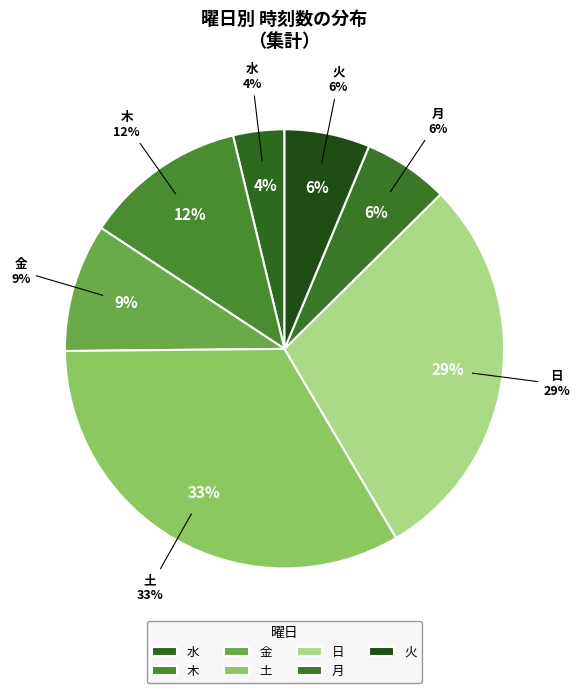

Which has a higher value, 火 or 金?

金